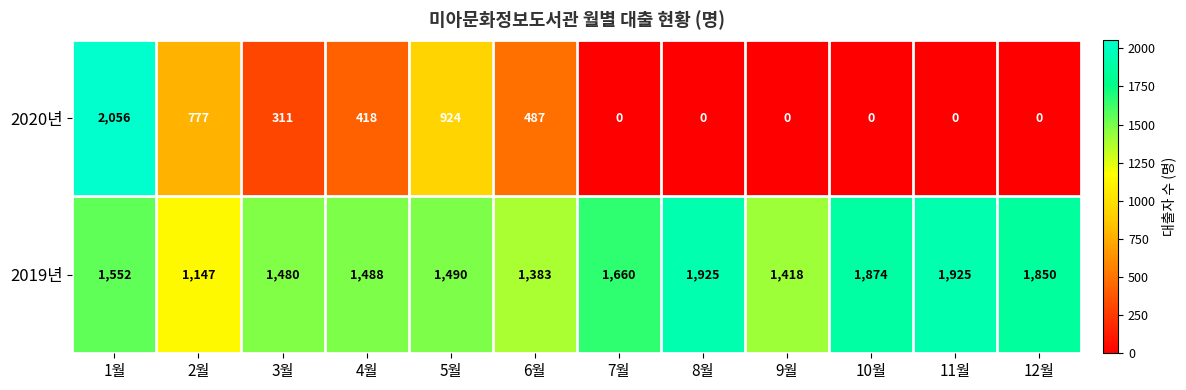

Where is 2020년 nearest to the value 1028?

5월